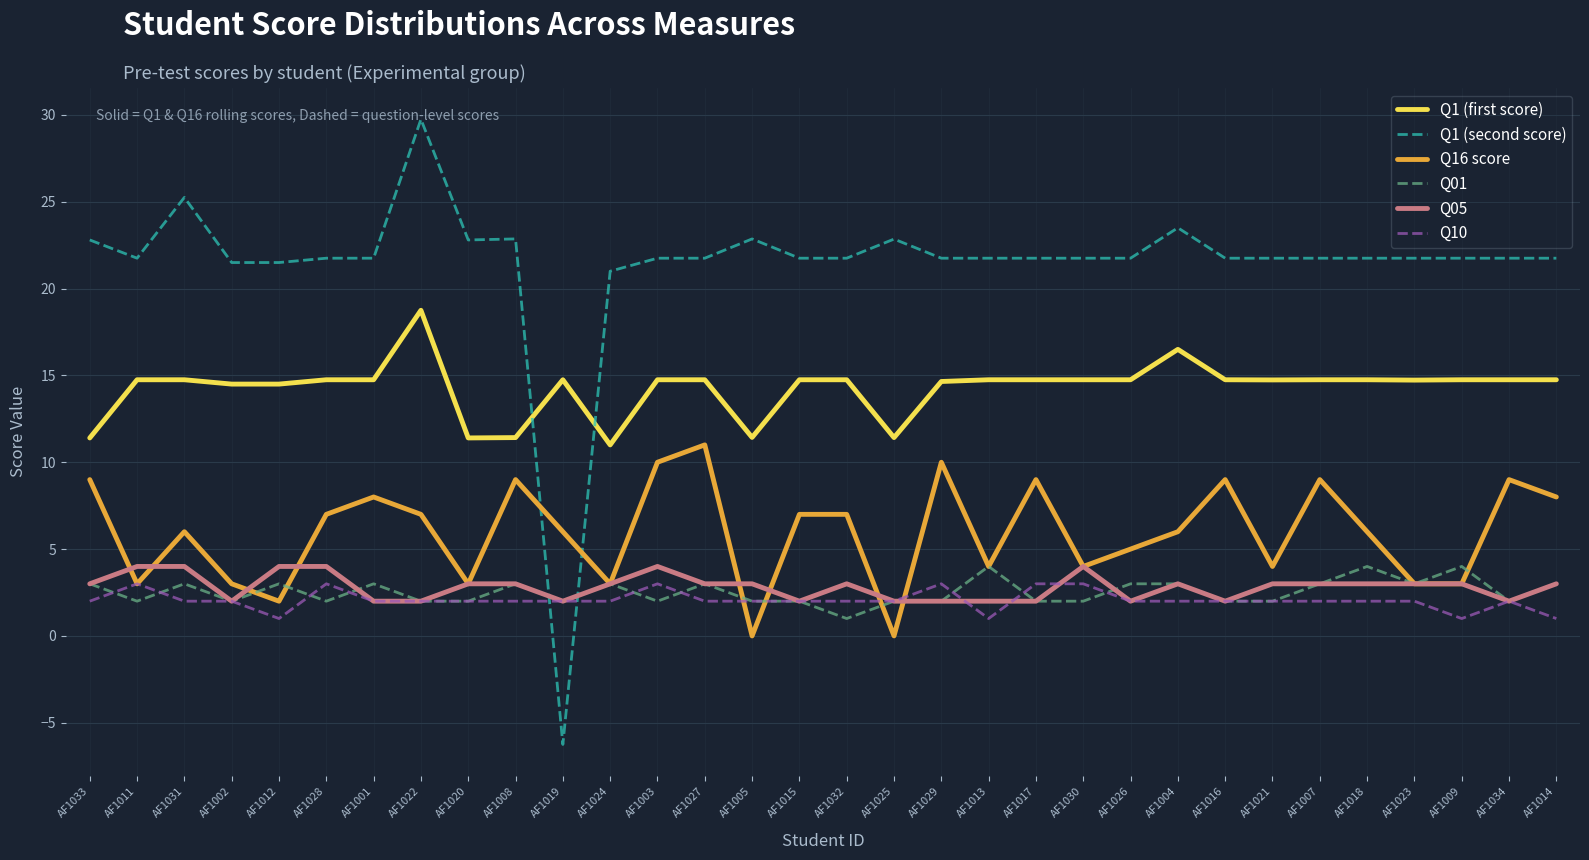

What position from the right is AF1002?

29